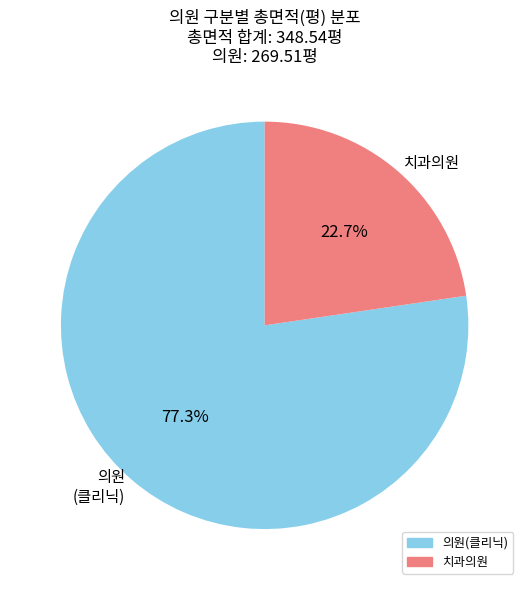

How many segments does this pie chart have?

2